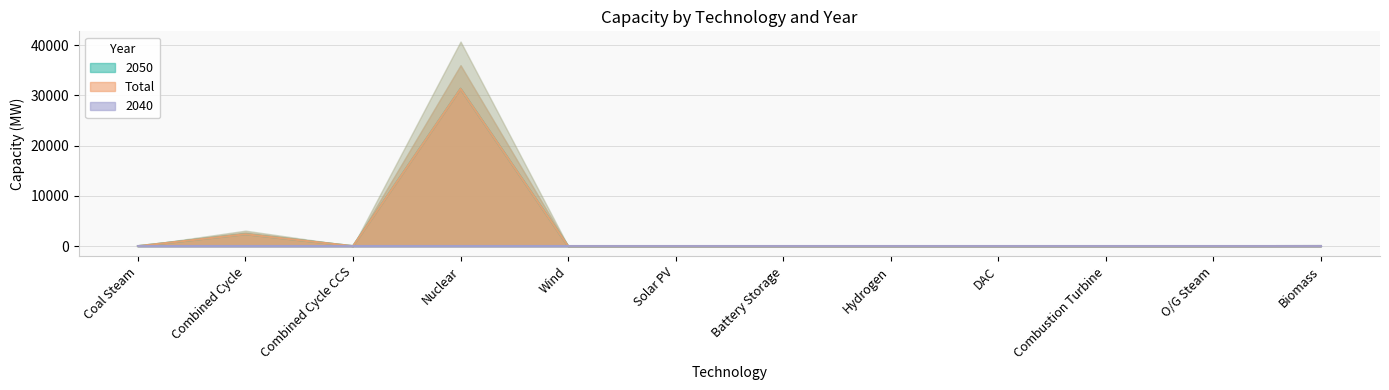

Which category has the lowest value across all series?

Coal Steam